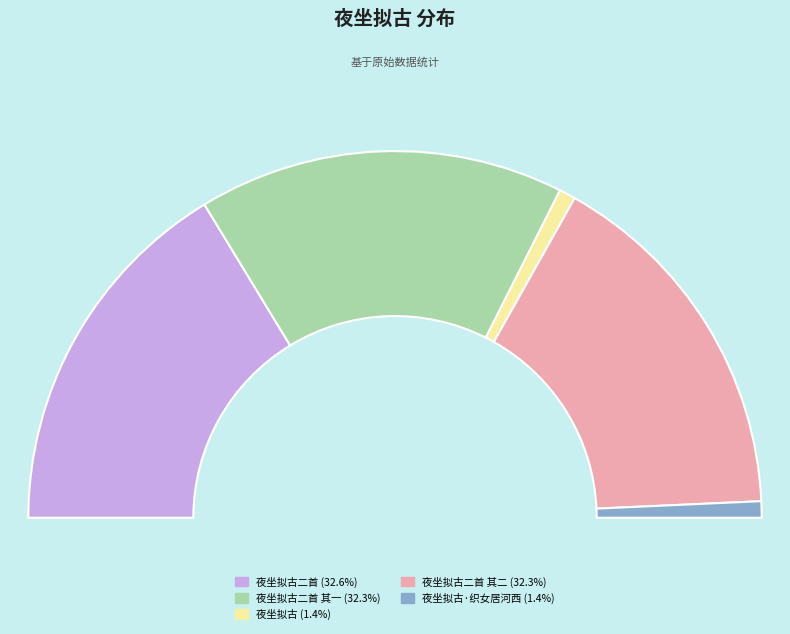

To the nearest percent, what is the average slice percentage?

20%